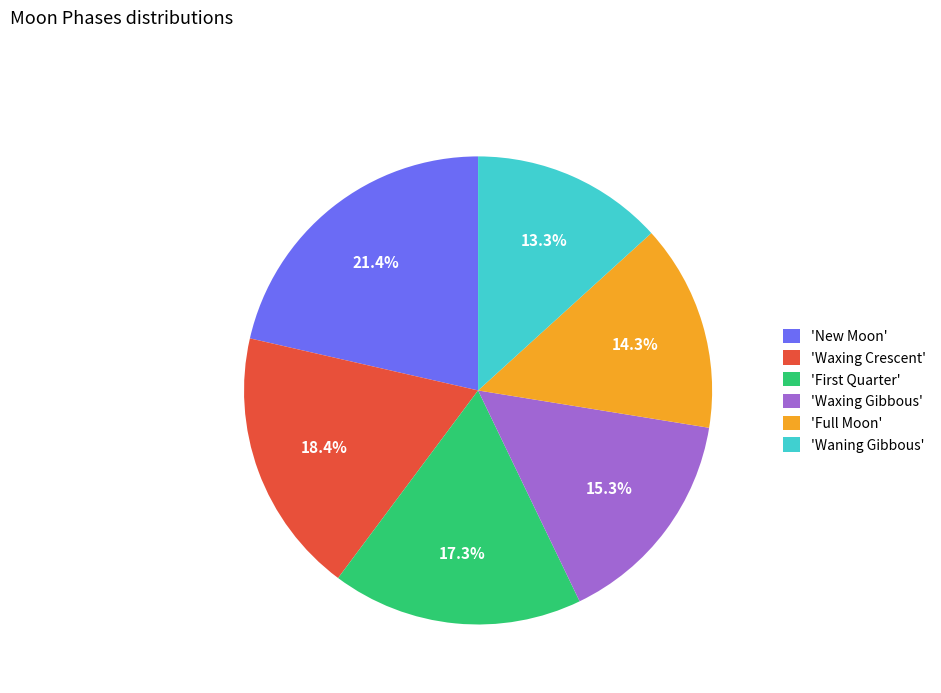

How many segments does this pie chart have?

6